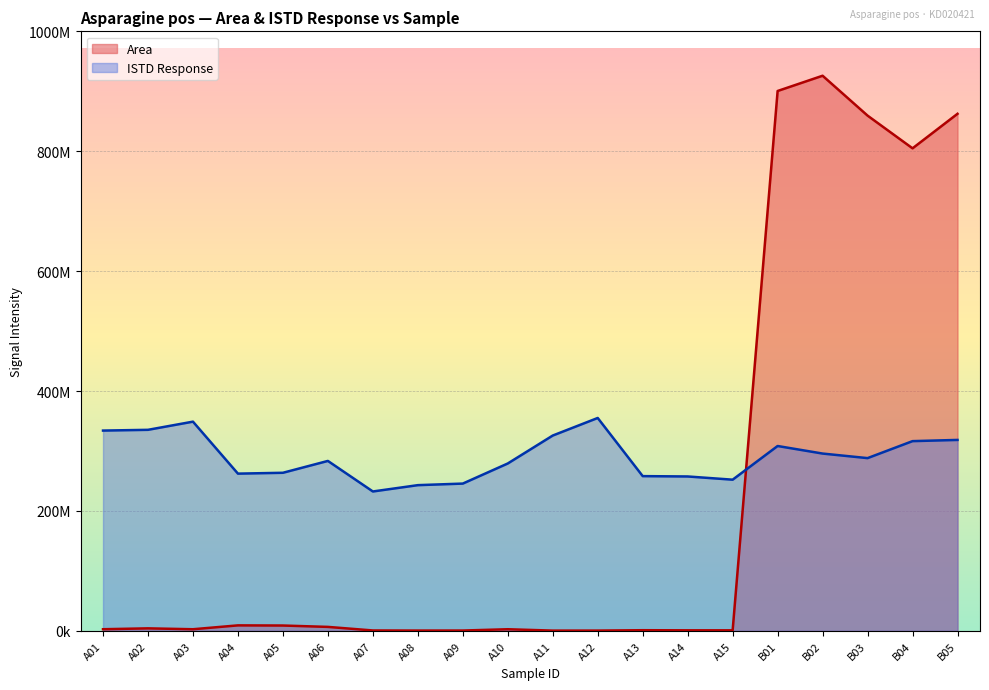

Does the chart display data point markers on the line(s)?

No